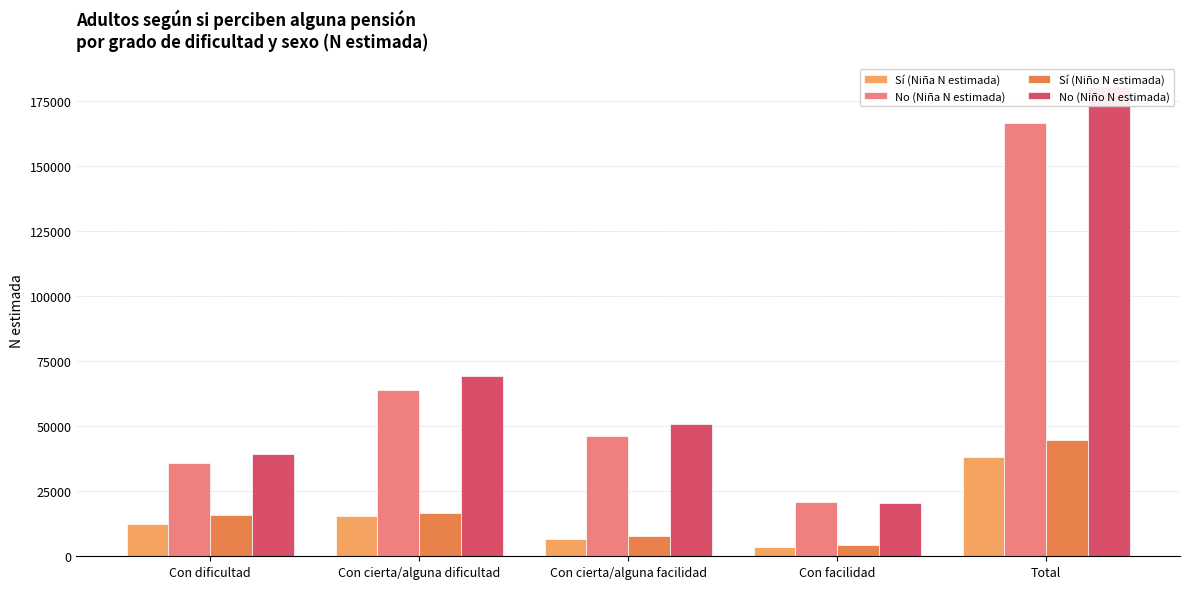

What is the total value across all series at Con cierta/alguna dificultad?

165236